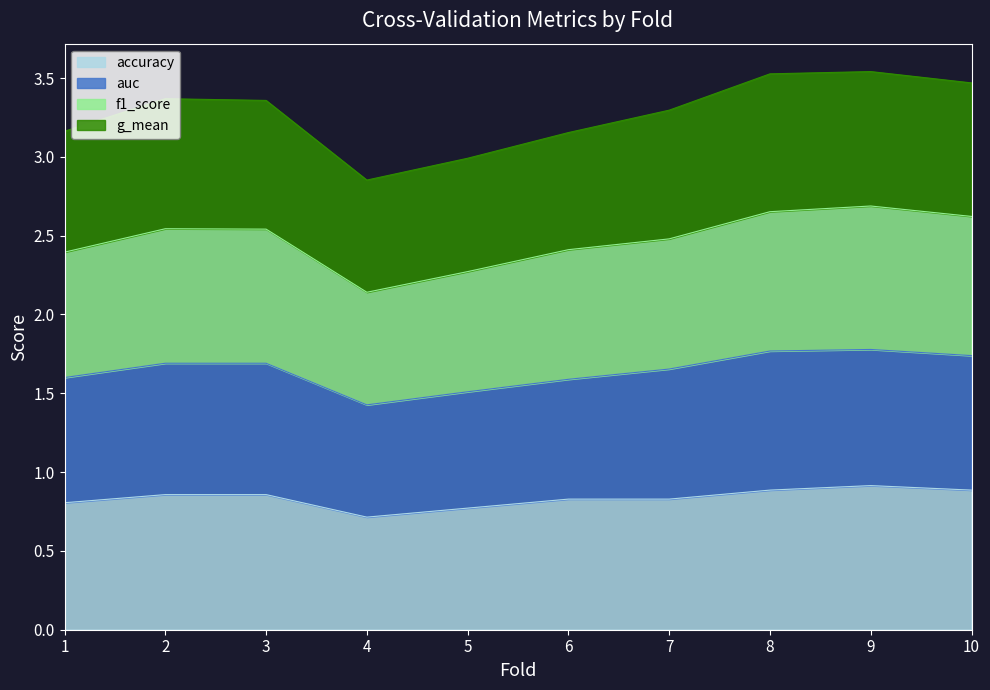

True or false: accuracy has more than 0 interior local peaks.

True